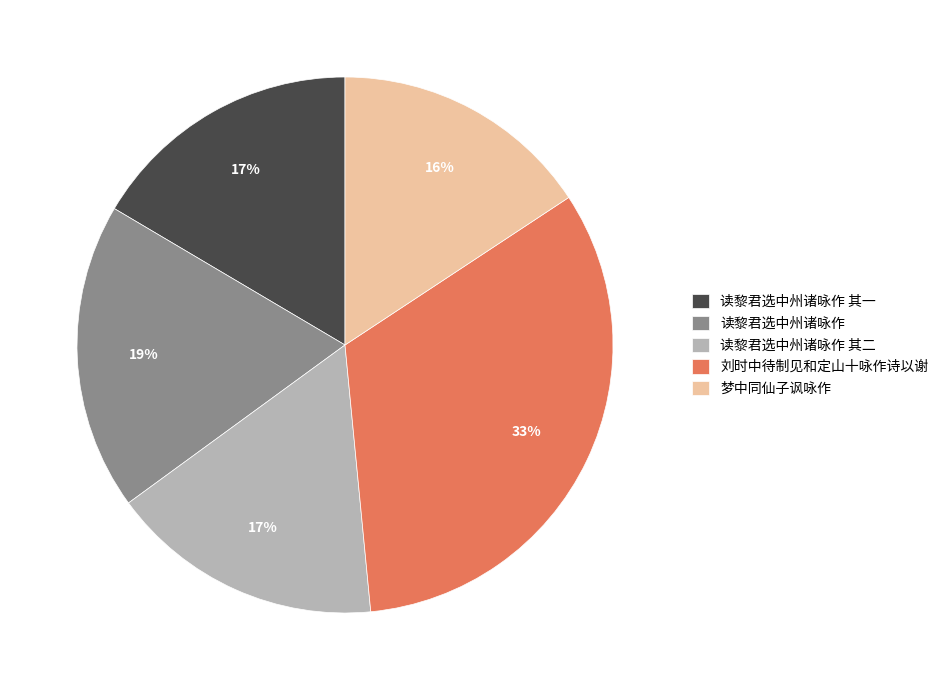

Does any single category account for the majority?

No